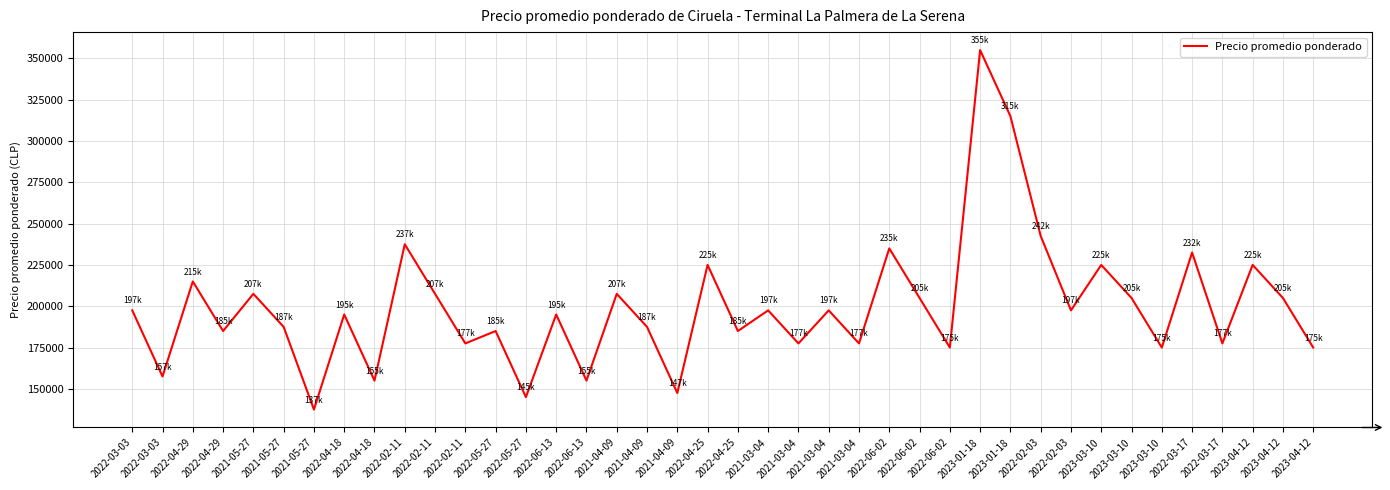

What is the average value?

199688